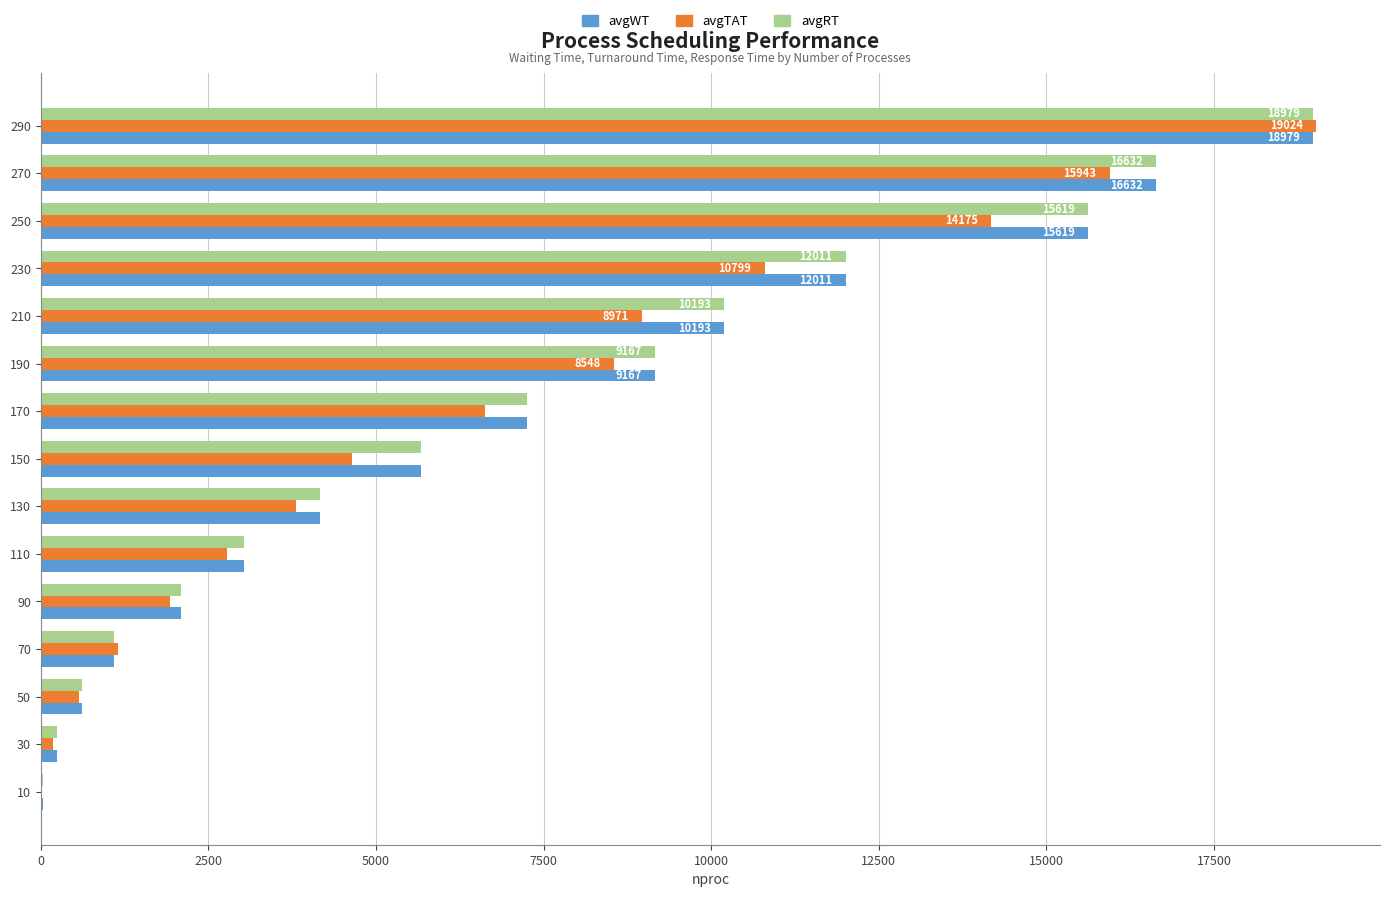

The value of avgTAT at 230 is 10799. True or false?

True